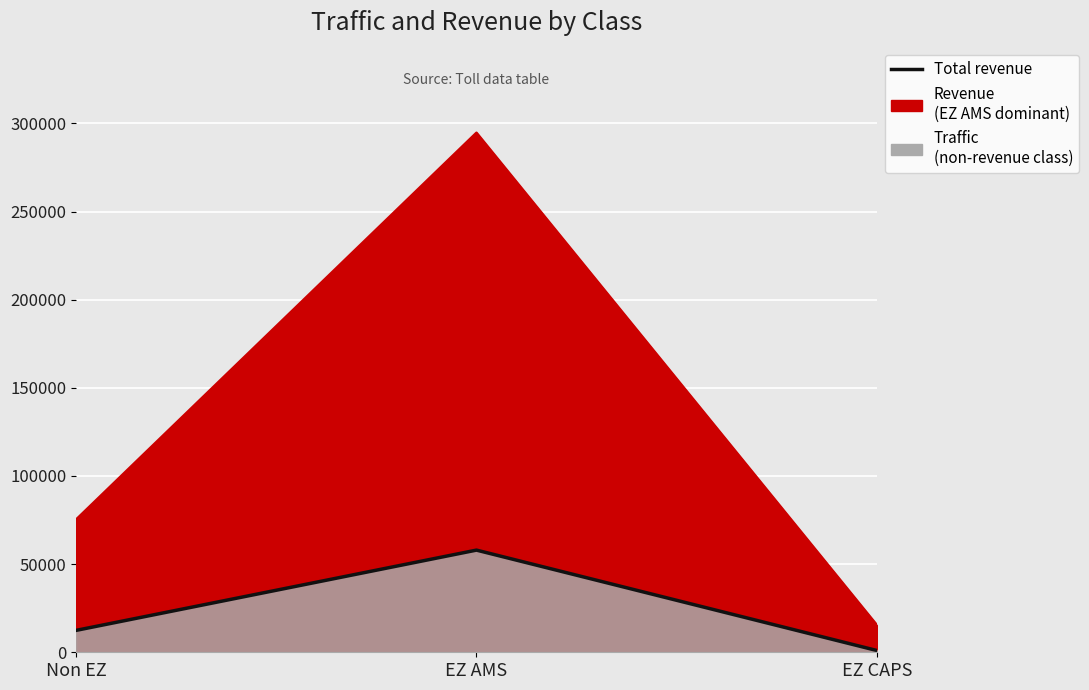

Approximately how many times larger is the value at EZ CAPS compared to Non EZ?

0.1